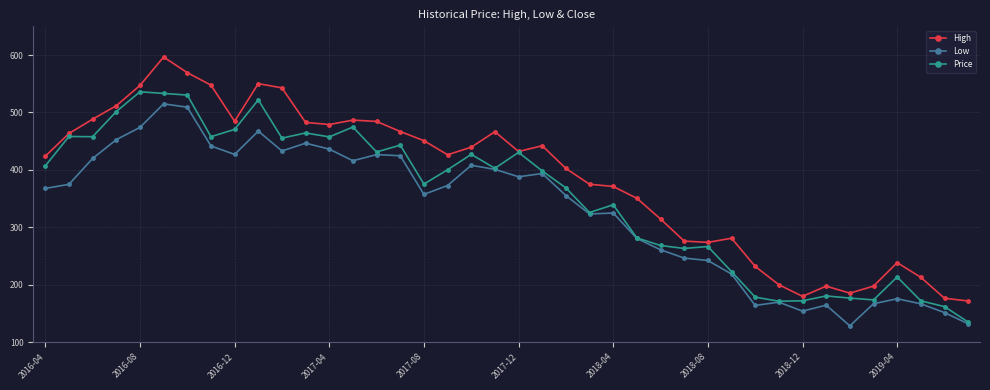

Which series has the largest total across all categories?

High